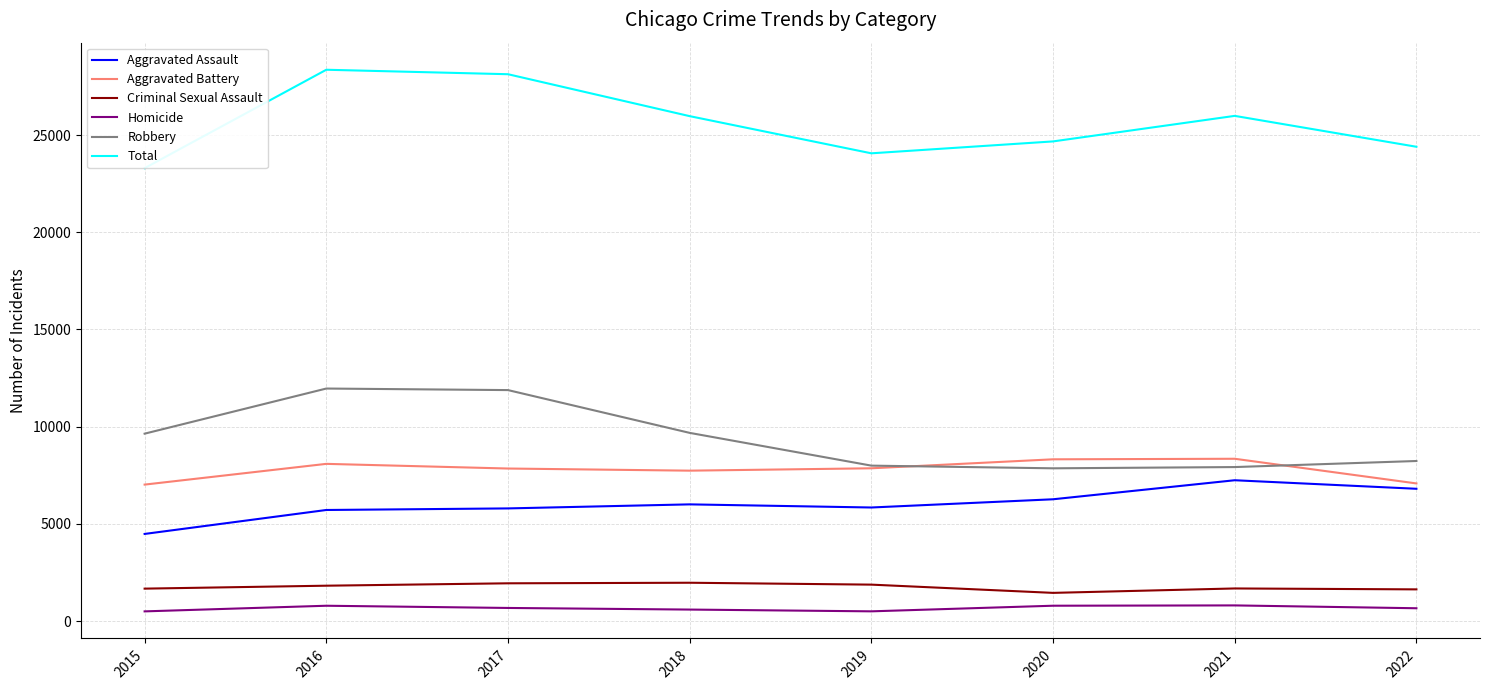

What is the maximum value for Criminal Sexual Assault?

1969